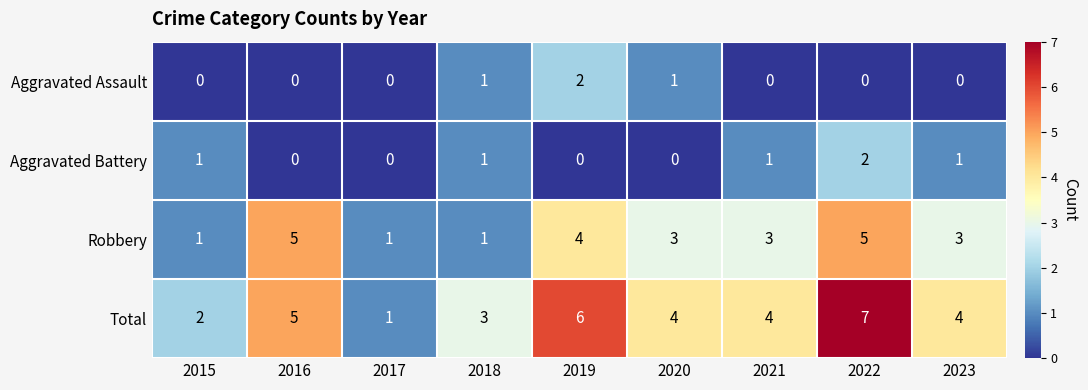

Which series has the widest spread of values?

Total